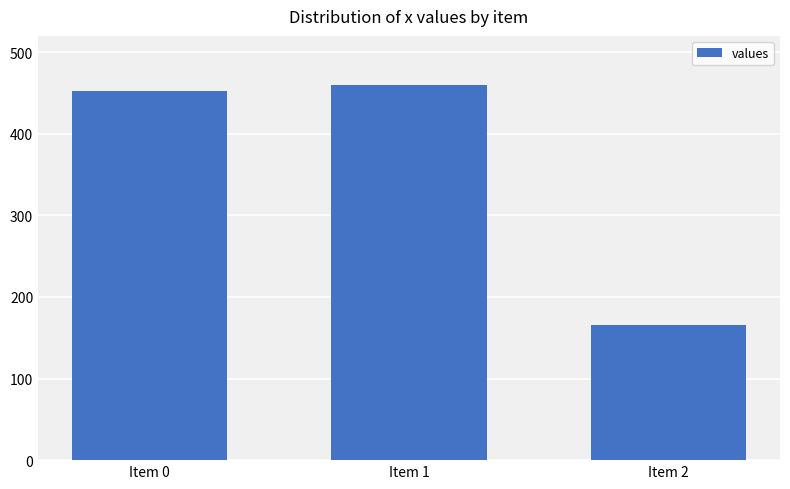

What is the difference between the second highest and minimum values?

286